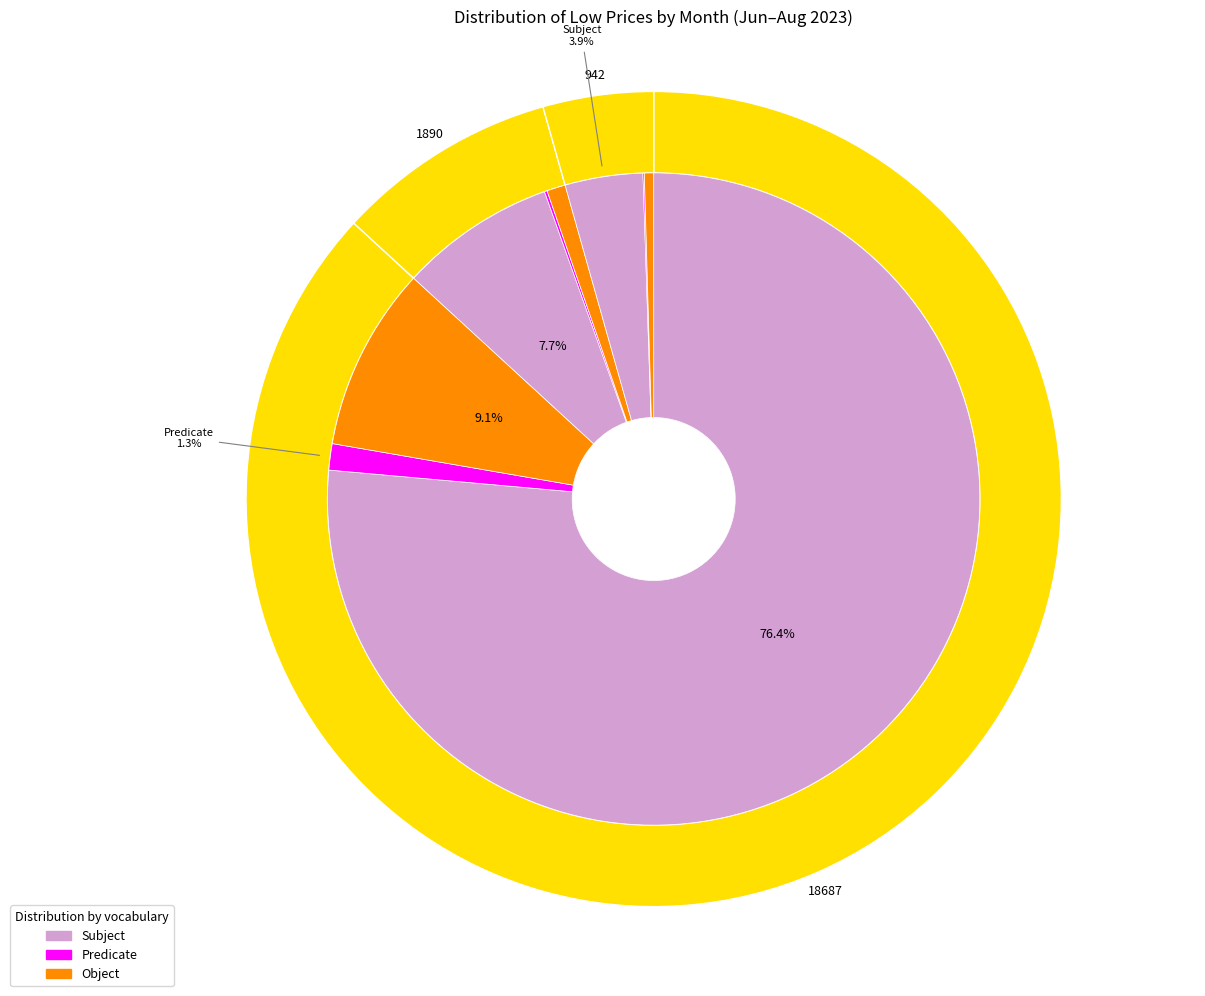

Does 27 account for over 50% of the chart?

No